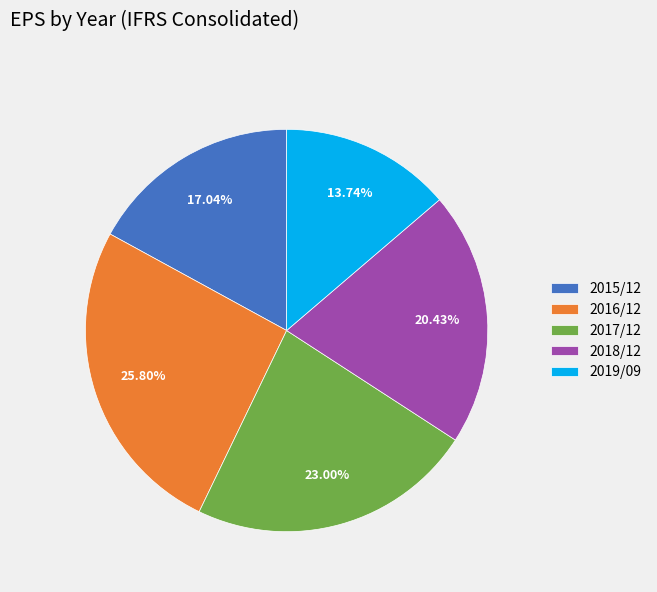

To the nearest percent, what portion does 2017/12 represent?

23%